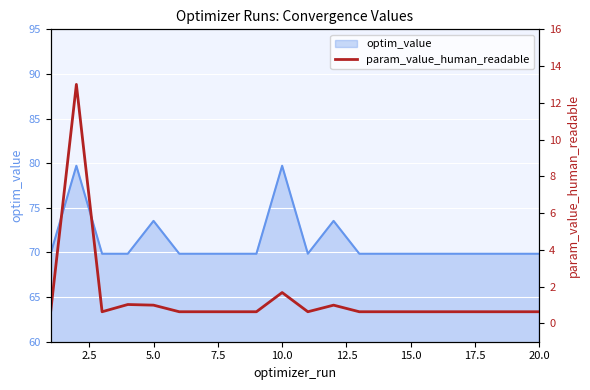

Is it true that optim_value equals 69.9 at 15.0?

True